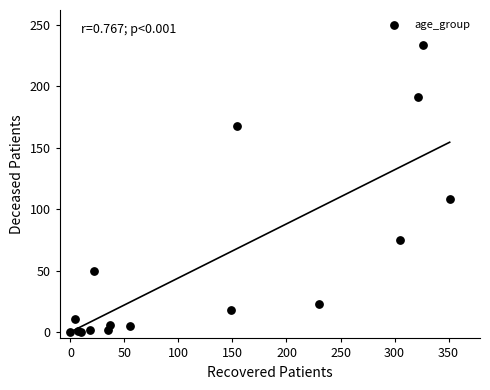

What Y value in the scatter plot is closest to 117?

108